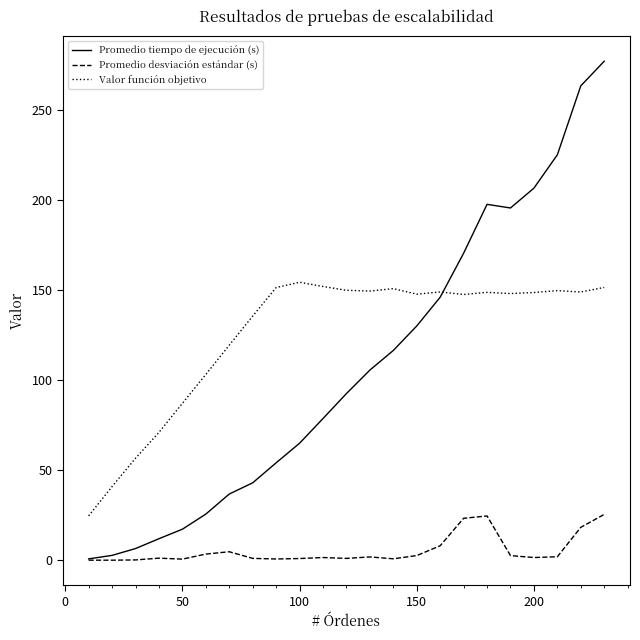

What is the highest value of the Promedio tiempo de ejecución (s) series?

277.2